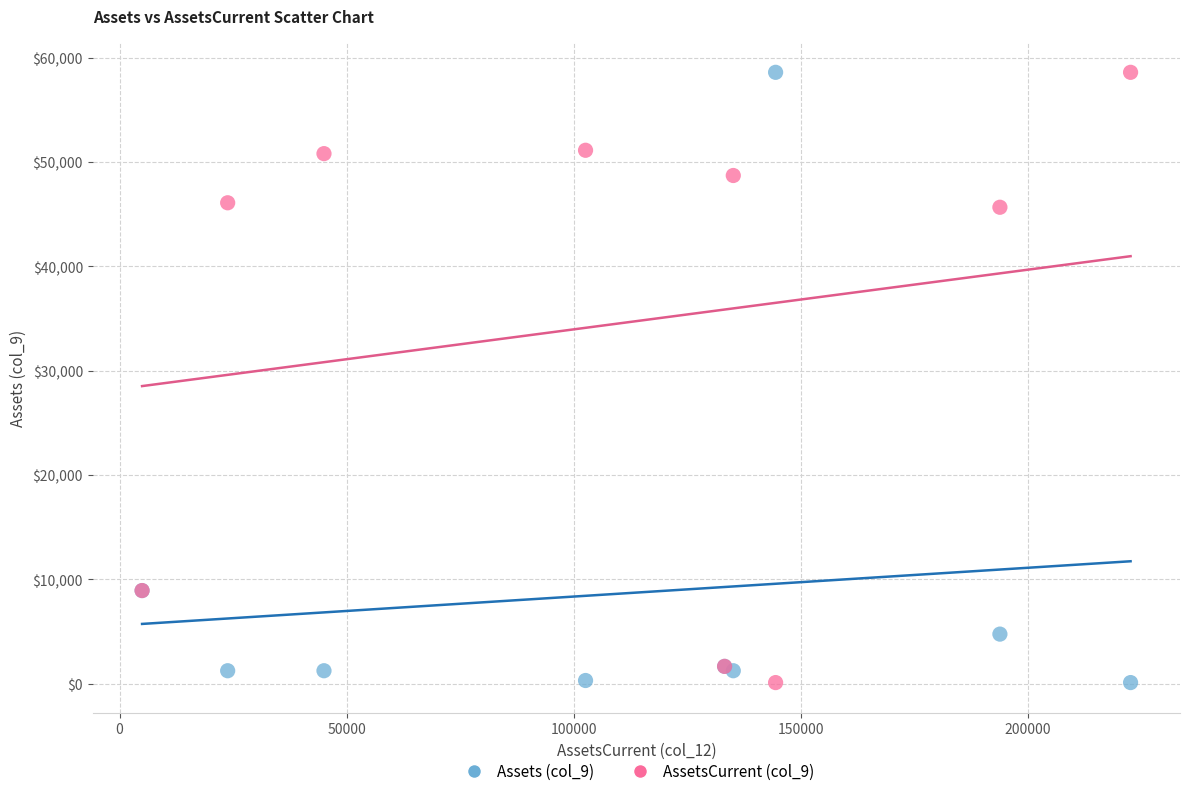

What are all the series names shown in the legend?

Assets (col_9), AssetsCurrent (col_9)